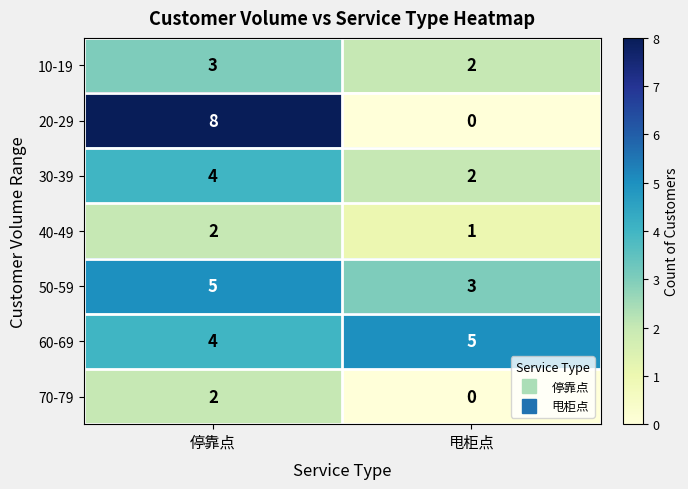

Which label corresponds to the largest value in the chart?

停靠点